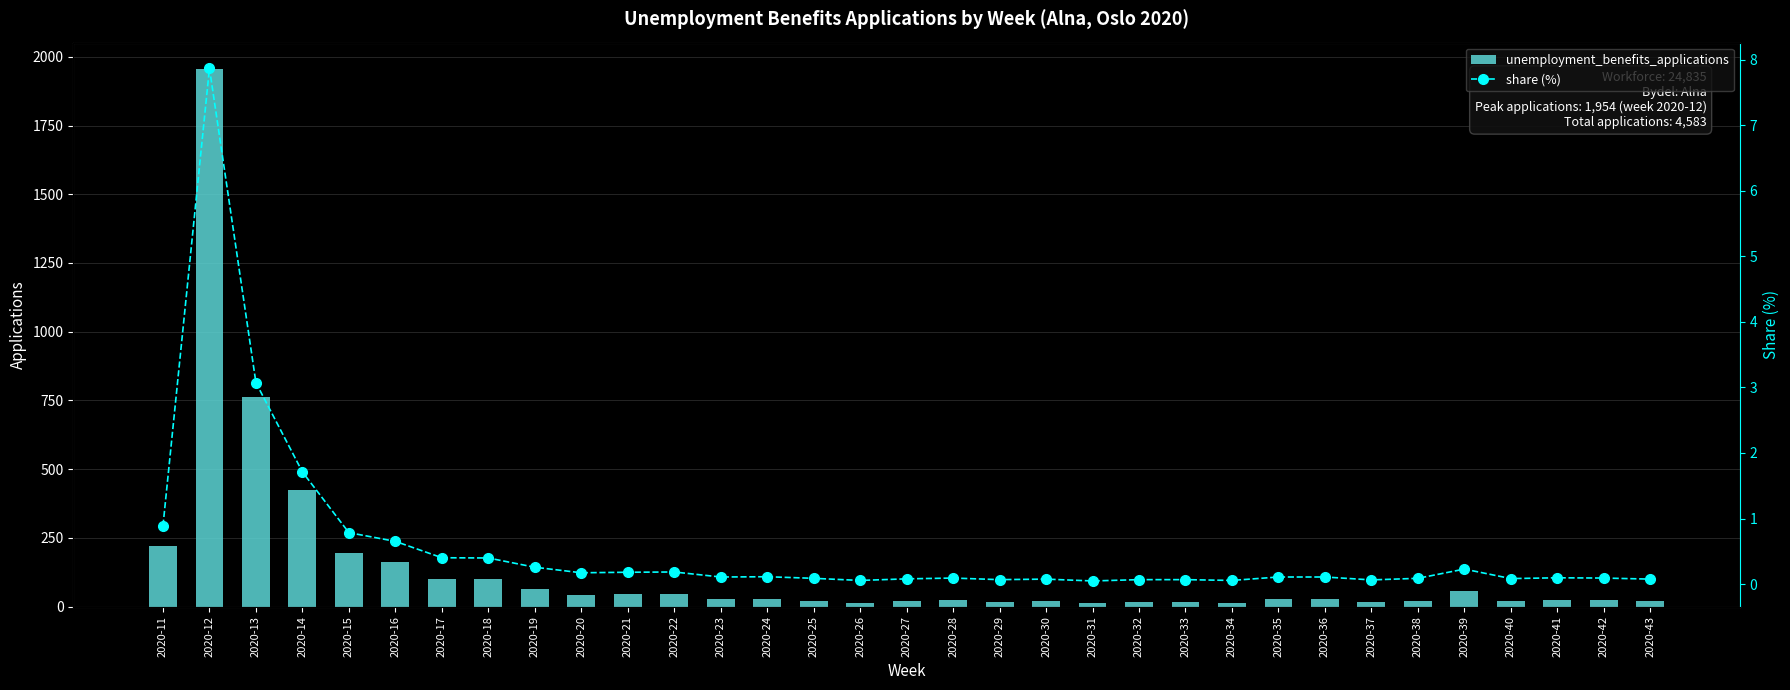

At which label does share (%) reach its minimum?

2020-31